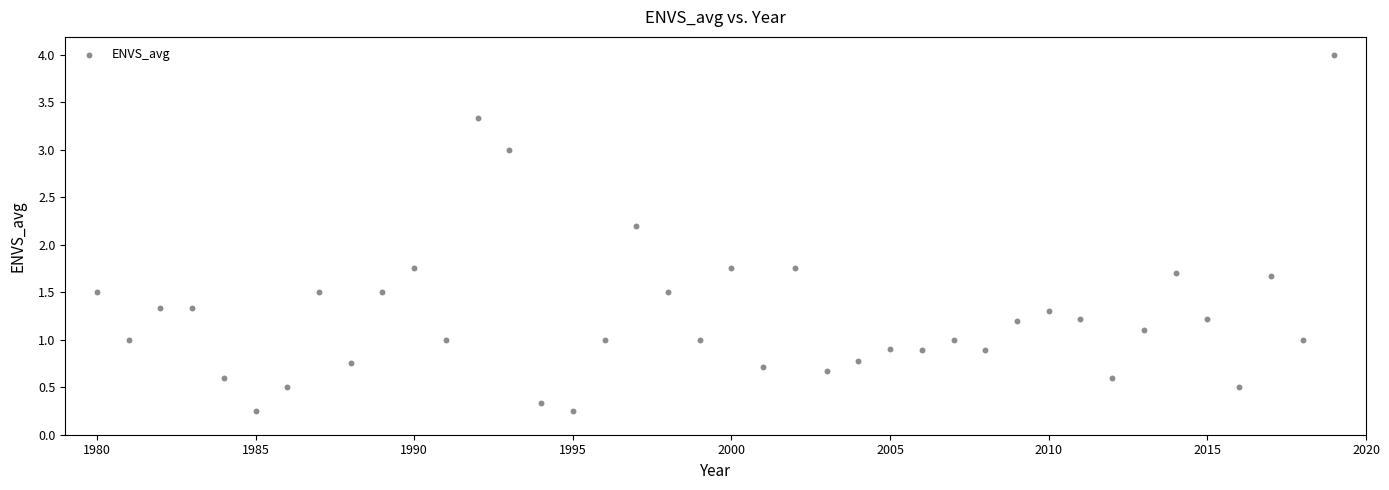

What is the range of X values (max minus min)?

39.0